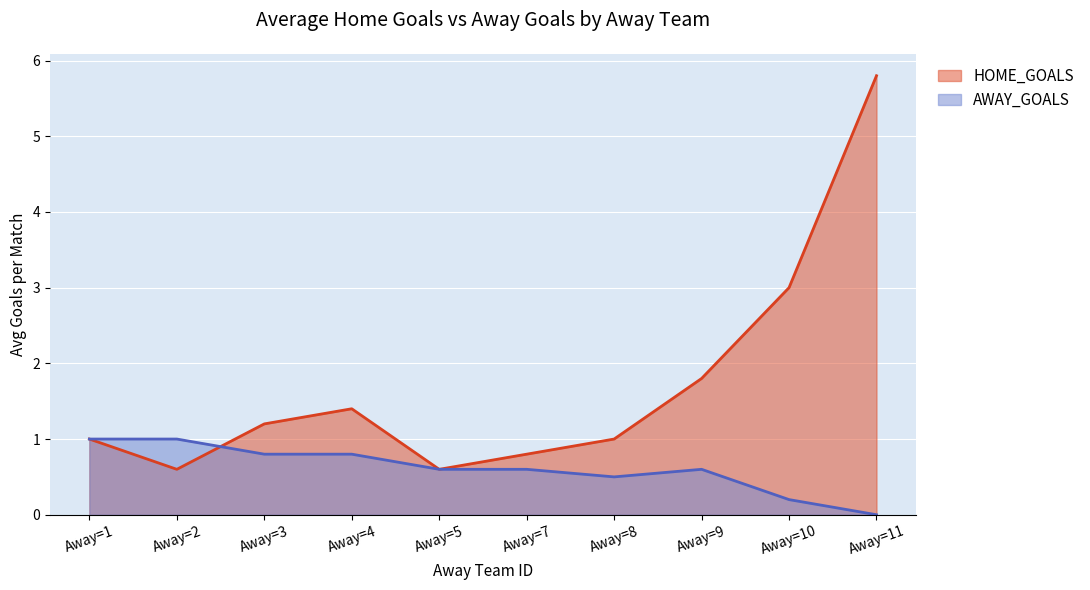

True or false: HOME_GOALS has a value of 0.2 at Away=1.

False